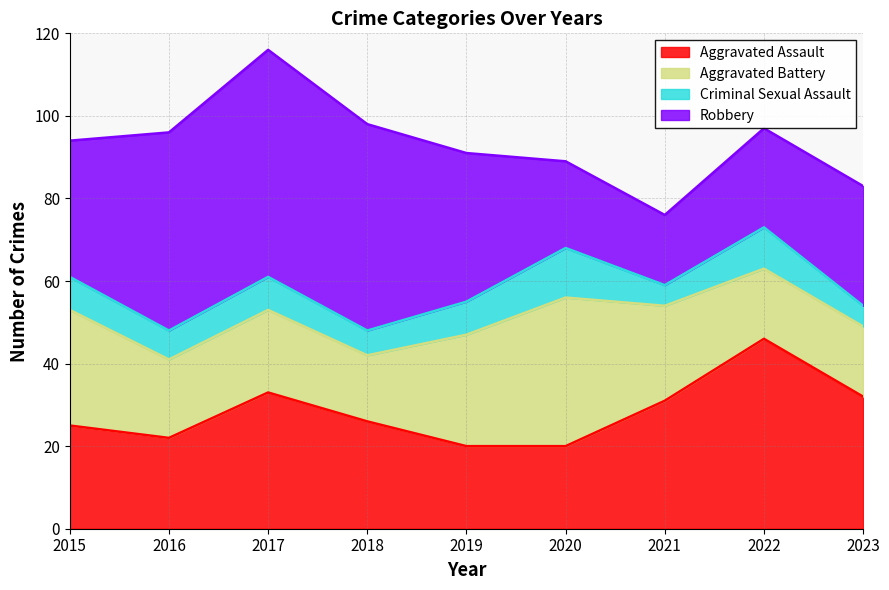

Which series has the largest range (max minus min)?

Robbery